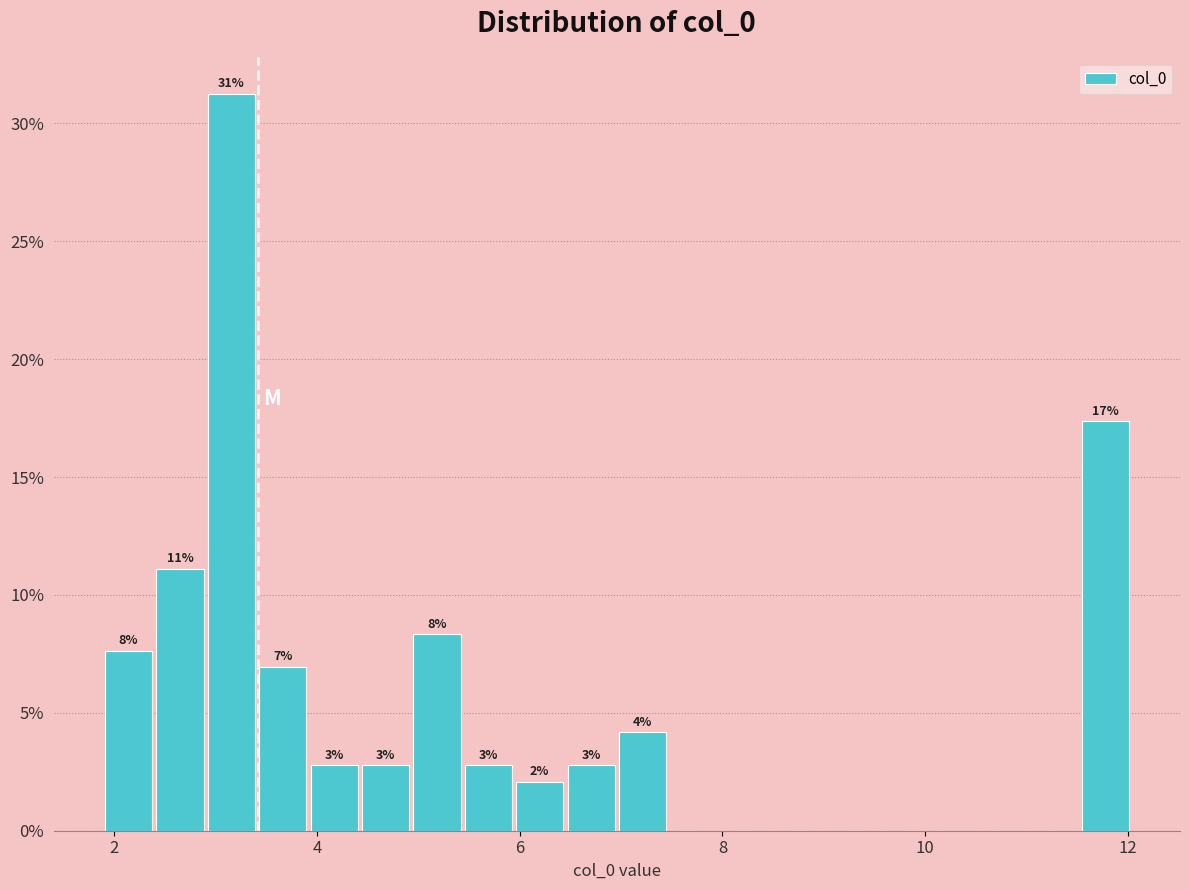

Around what value on the x-axis is the tallest bar? Give the approximate position of its centre, as read against the axis.

3.2